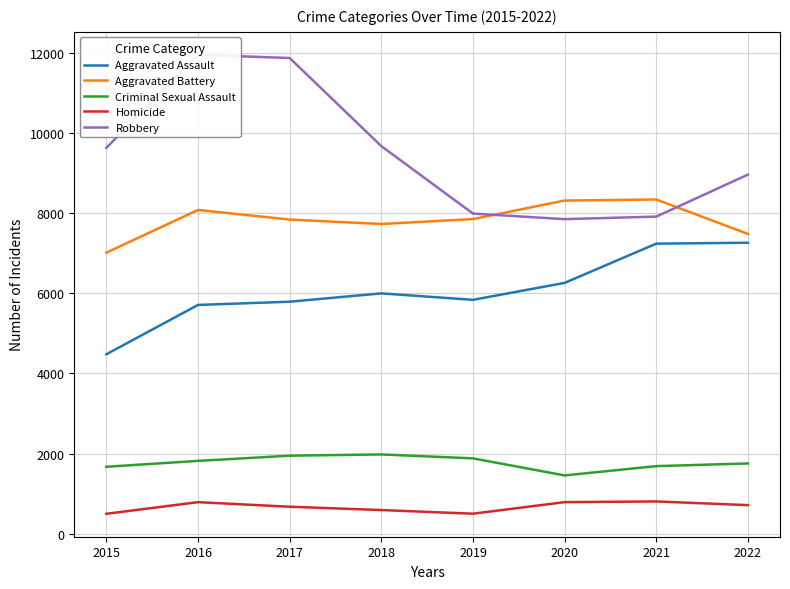

What are all the series names shown in the legend?

Aggravated Assault, Aggravated Battery, Criminal Sexual Assault, Homicide, Robbery